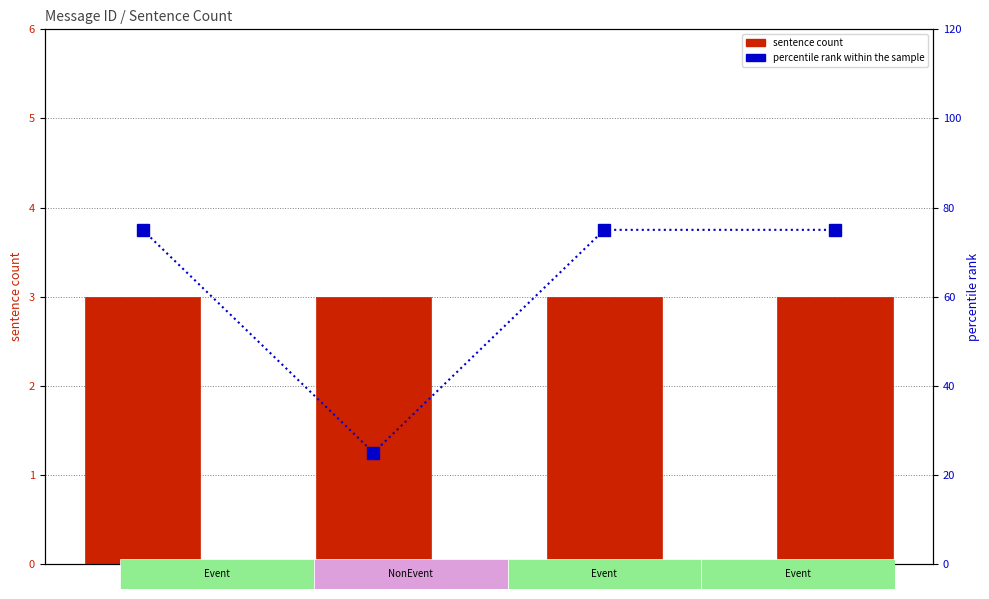

How many distinct data groups are displayed?

2